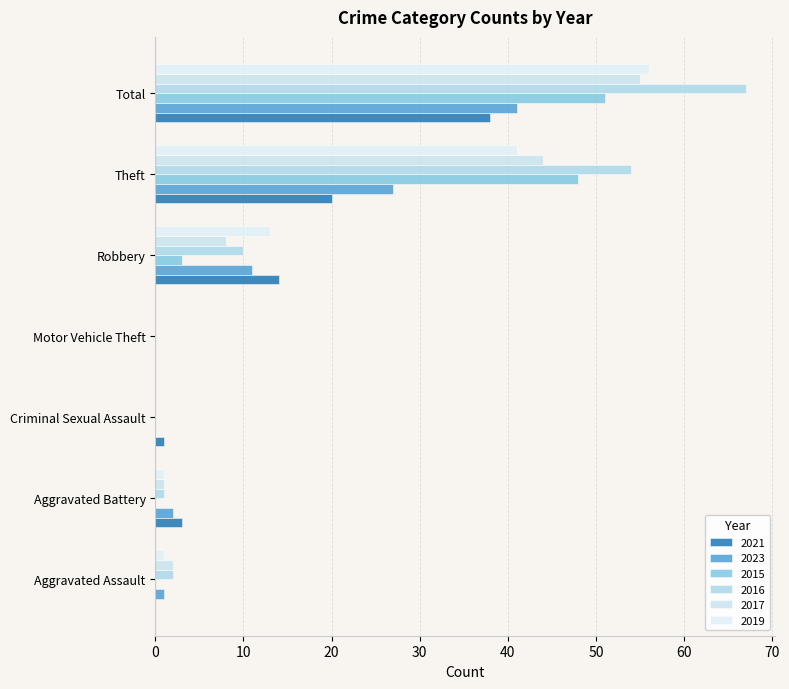

How many distinct data groups are displayed?

6